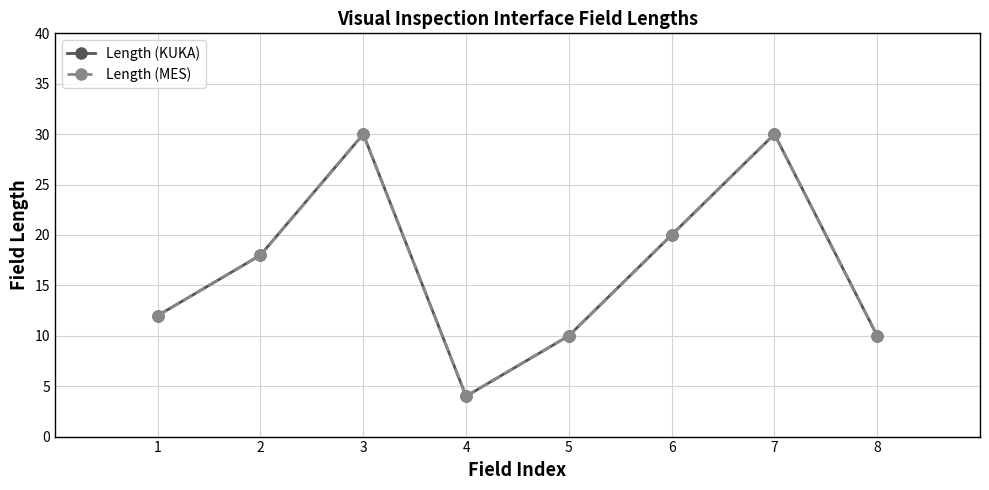

The value of Length (MES) at 7 is 12. True or false?

False